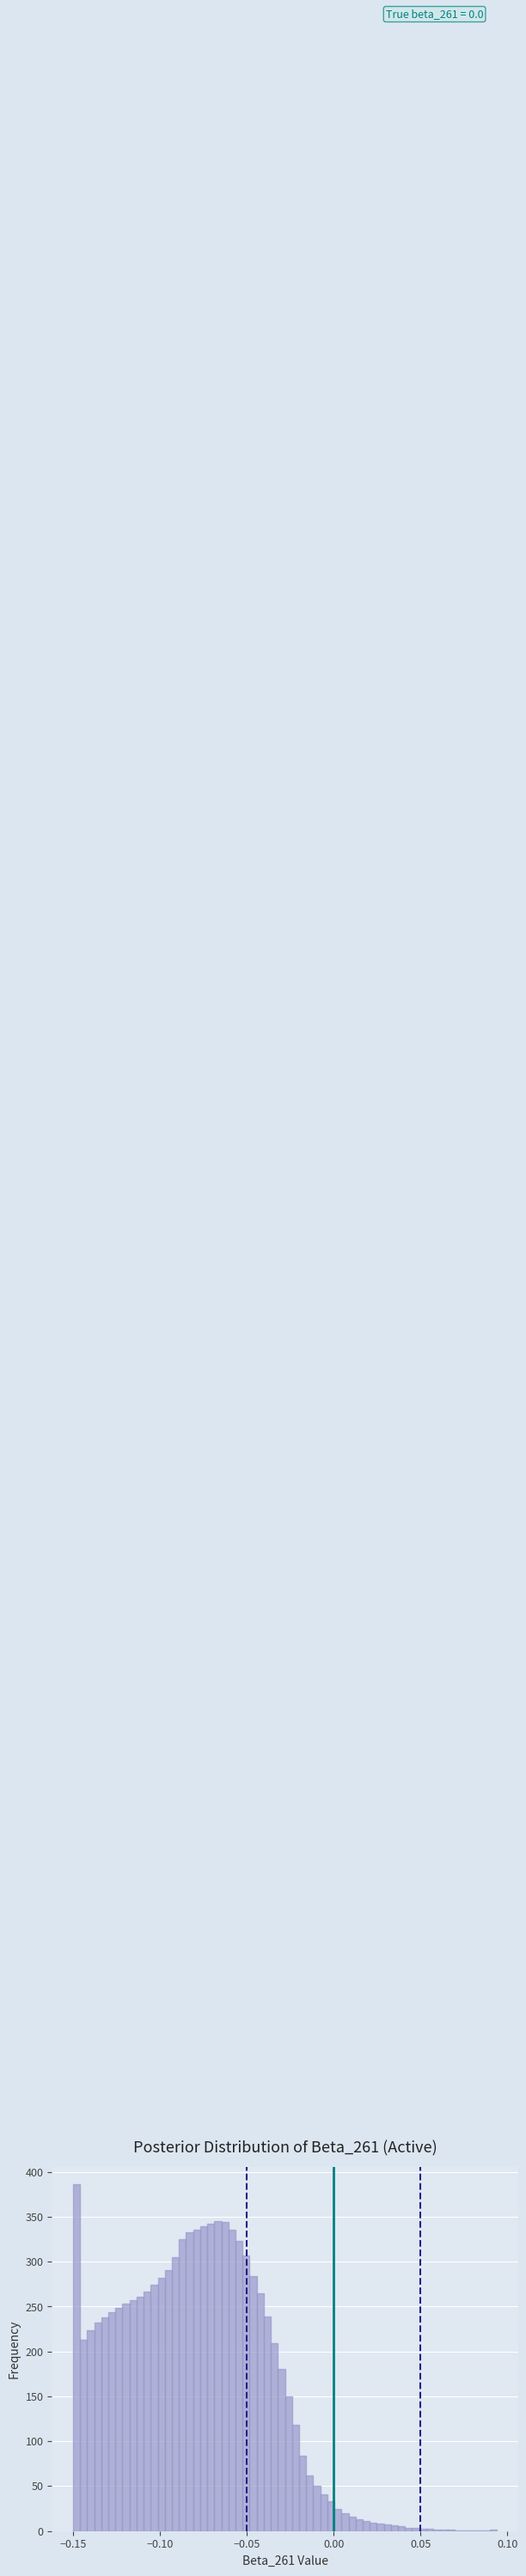

Read against the x-axis, roughly where is the centre of the tallest bar?

-0.150